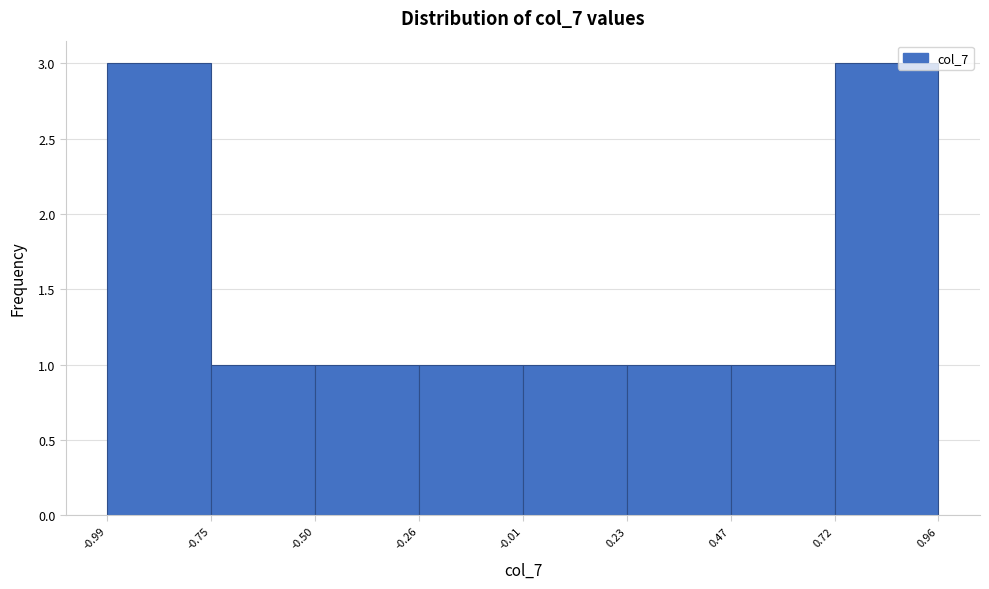

Reading left to right, transcribe this chart: for each bar, give the range it covers on the x-axis and its height. The values are not printed on the chart, so give them approximately, as read against the axis.

-0.99 to -0.75: 3
-0.75 to -0.50: 1
-0.50 to -0.26: 1
-0.26 to -0.01: 1
-0.01 to 0.23: 1
0.23 to 0.47: 1
0.47 to 0.72: 1
0.72 to 0.96: 3